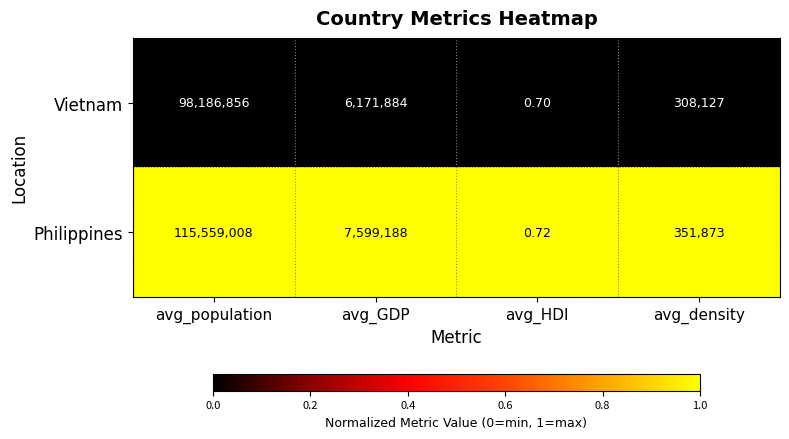

How many distinct data groups are displayed?

2